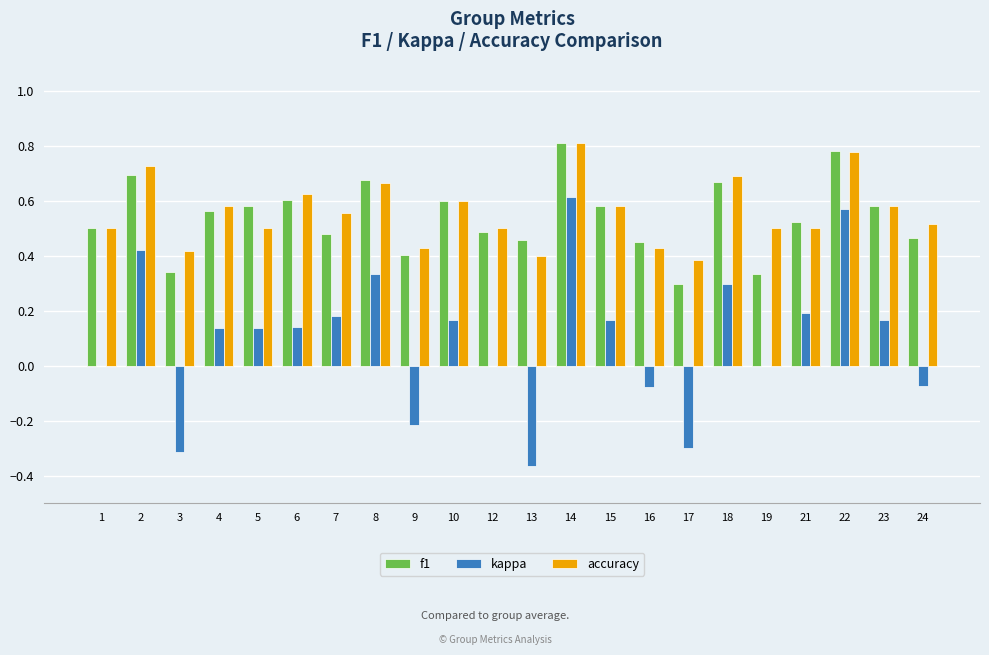

What are all the series names shown in the legend?

f1, kappa, accuracy